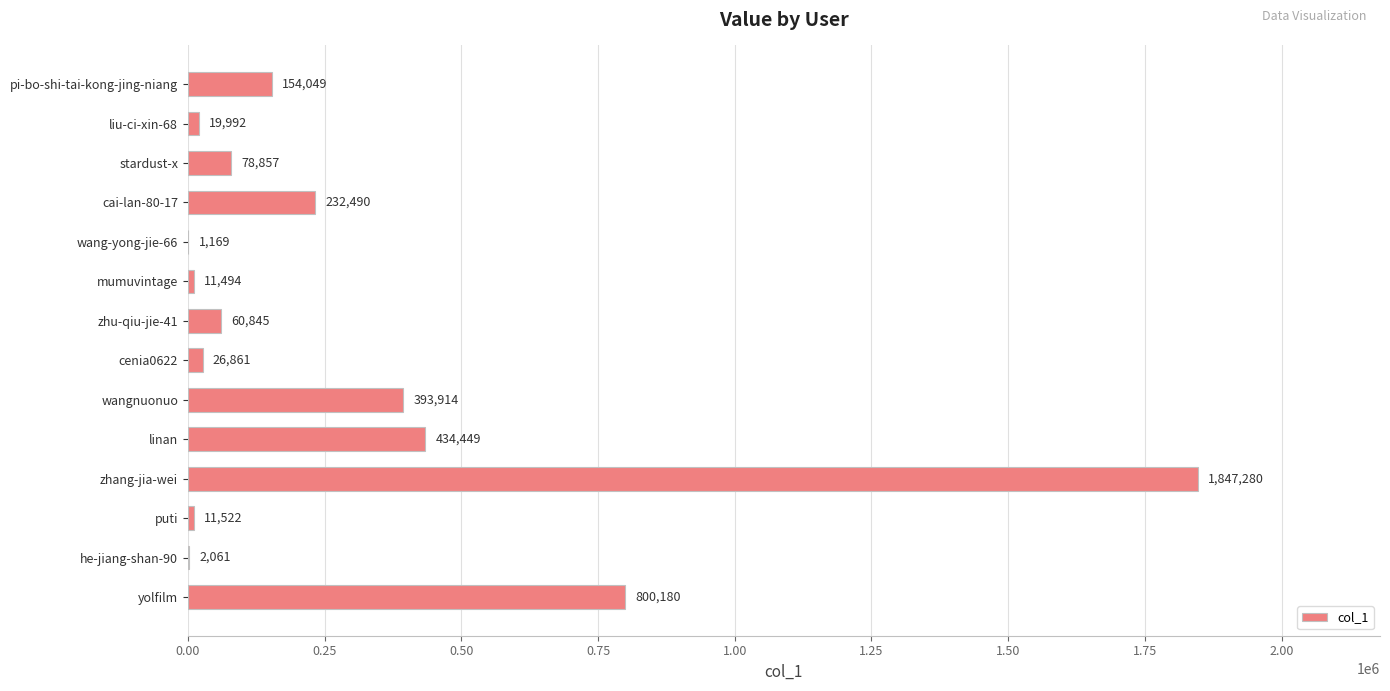

True or false: the data shows 1169 at wang-yong-jie-66.

True